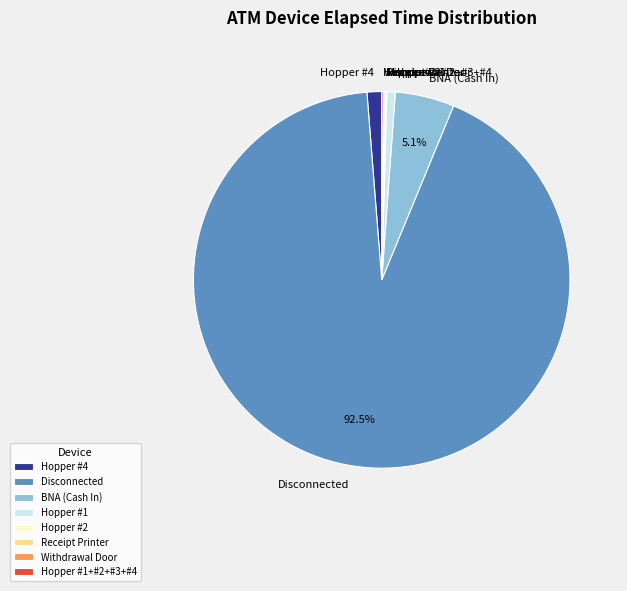

Combined, do Hopper #4 and BNA (Cash In) account for over 50%?

No